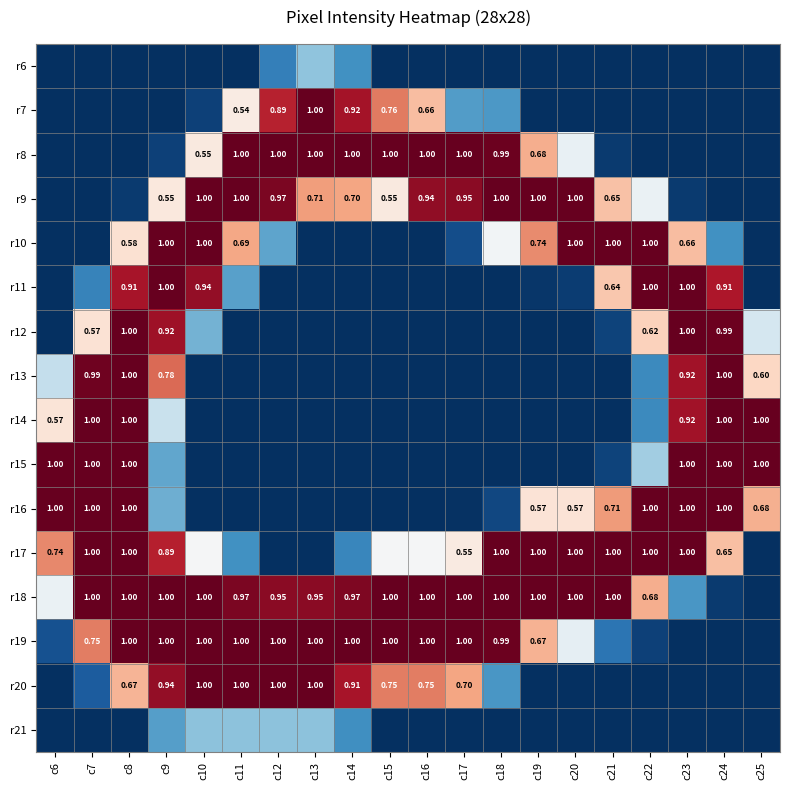

What is the greatest value displayed?

1.0